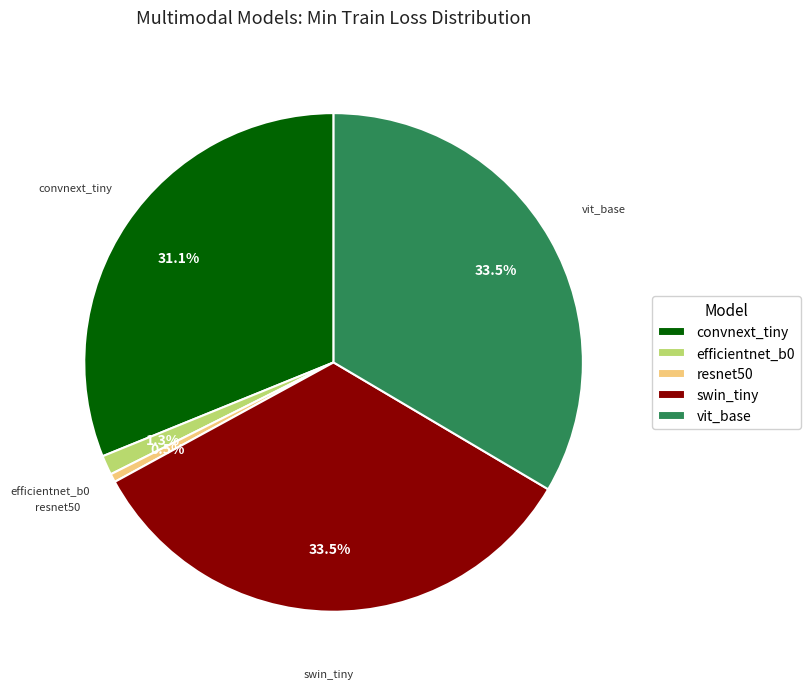

How many segments does this pie chart have?

5